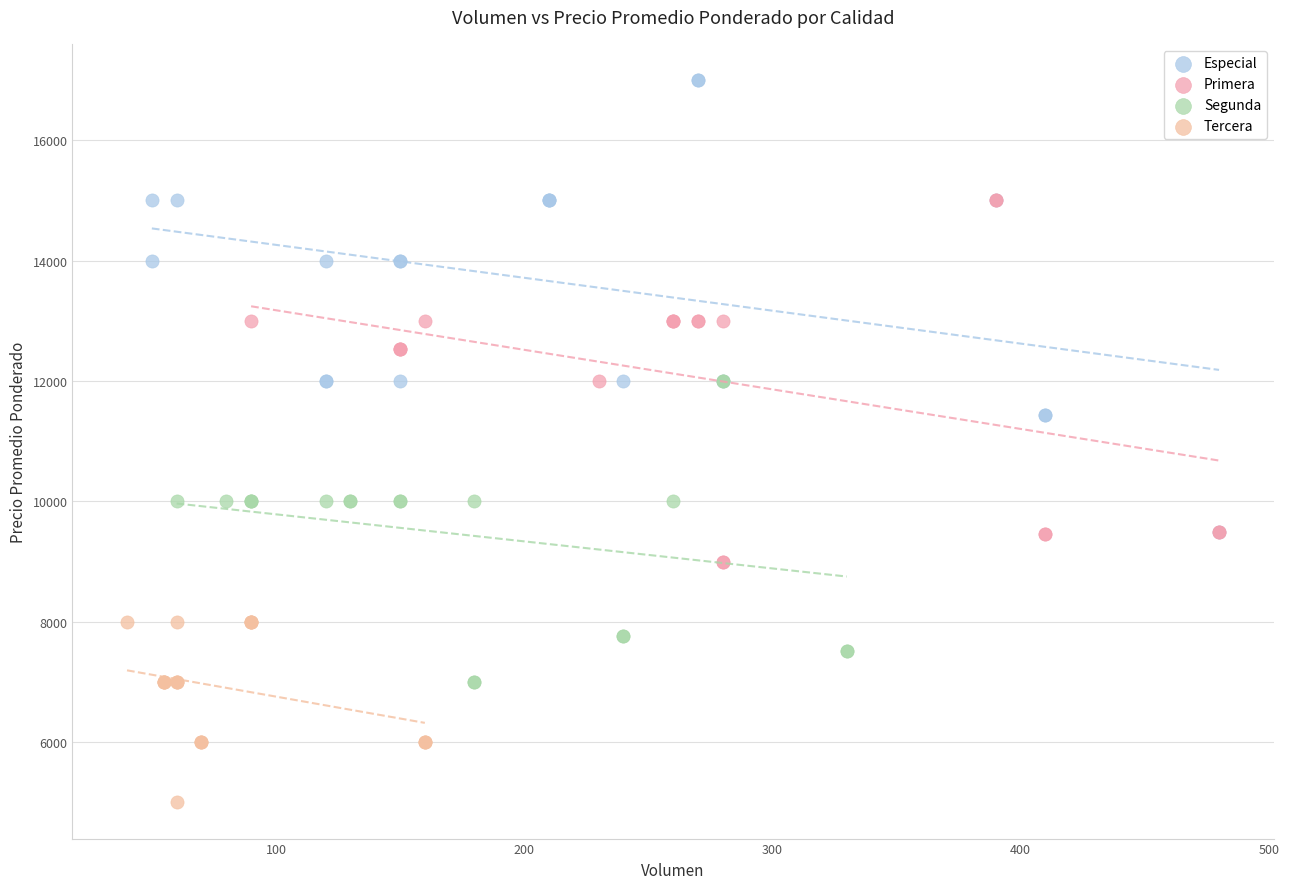

Which series contains the lowest Y value?

Tercera